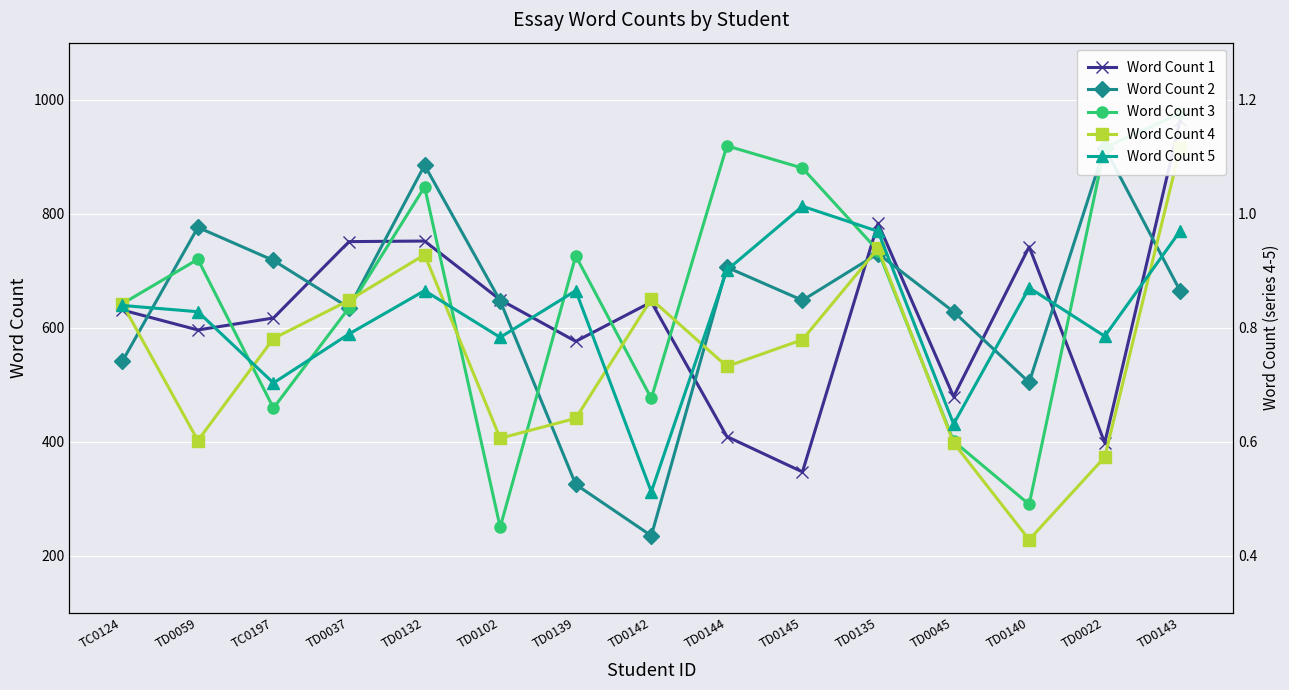

What is the smallest value displayed?

228